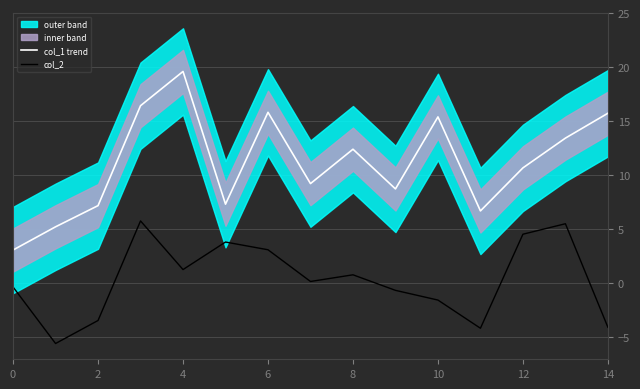

What is the lowest value of the col_2 series?

-5.6